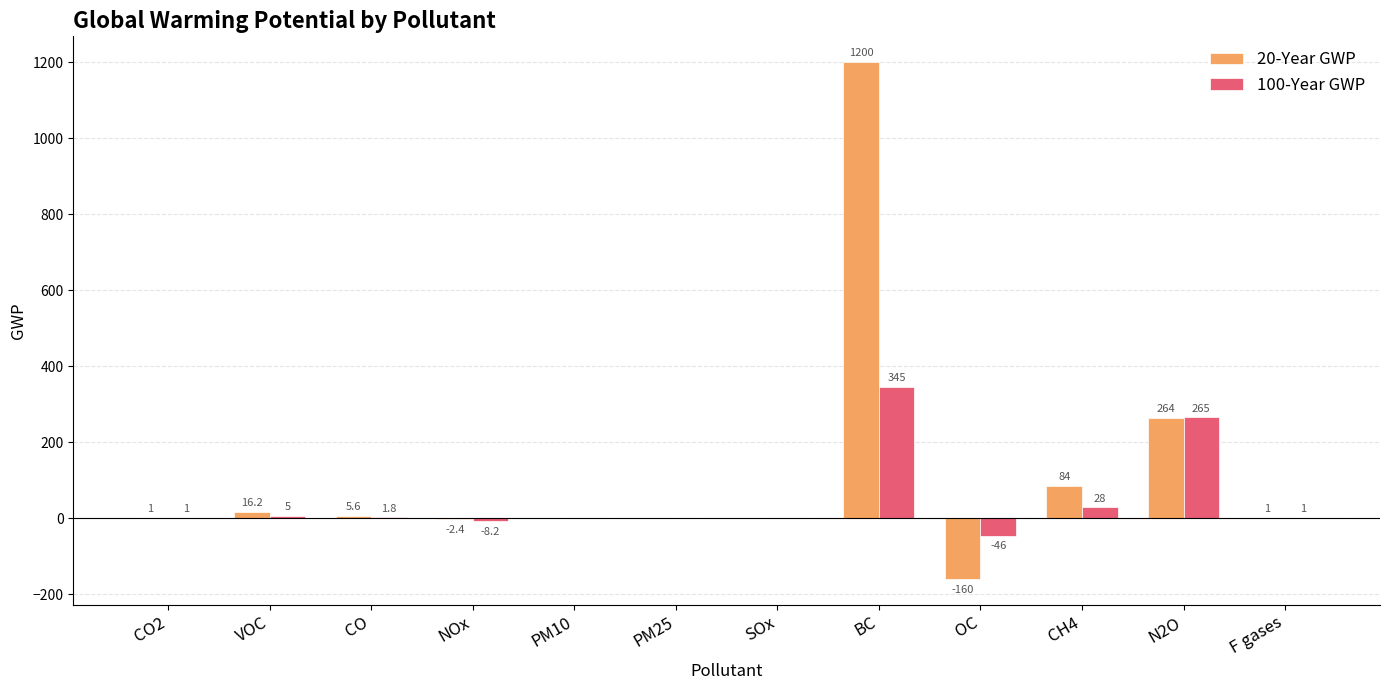

Reading left to right, extract all data points from this chart.

20-Year GWP: CO2=1.0	VOC=16.2	CO=5.6	NOx=-2.4	PM10=0.0	PM25=0.0	SOx=0.0	BC=1200.0	OC=-160.0	CH4=84.0	N2O=264.0	F gases=1.0
100-Year GWP: CO2=1.0	VOC=5.0	CO=1.8	NOx=-8.2	PM10=0.0	PM25=0.0	SOx=0.0	BC=345.0	OC=-46.0	CH4=28.0	N2O=265.0	F gases=1.0